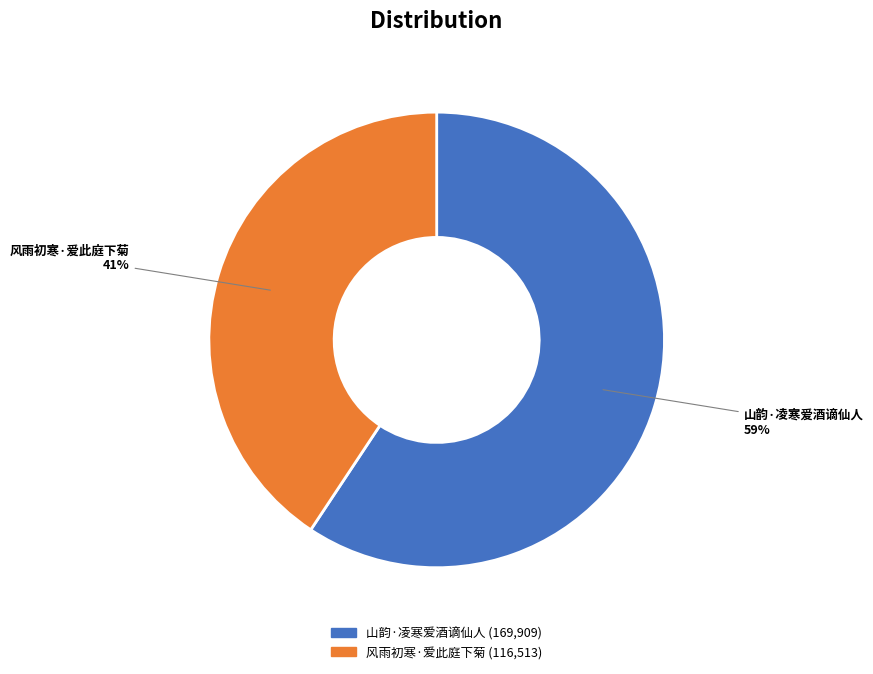

Does any single category account for the majority?

Yes